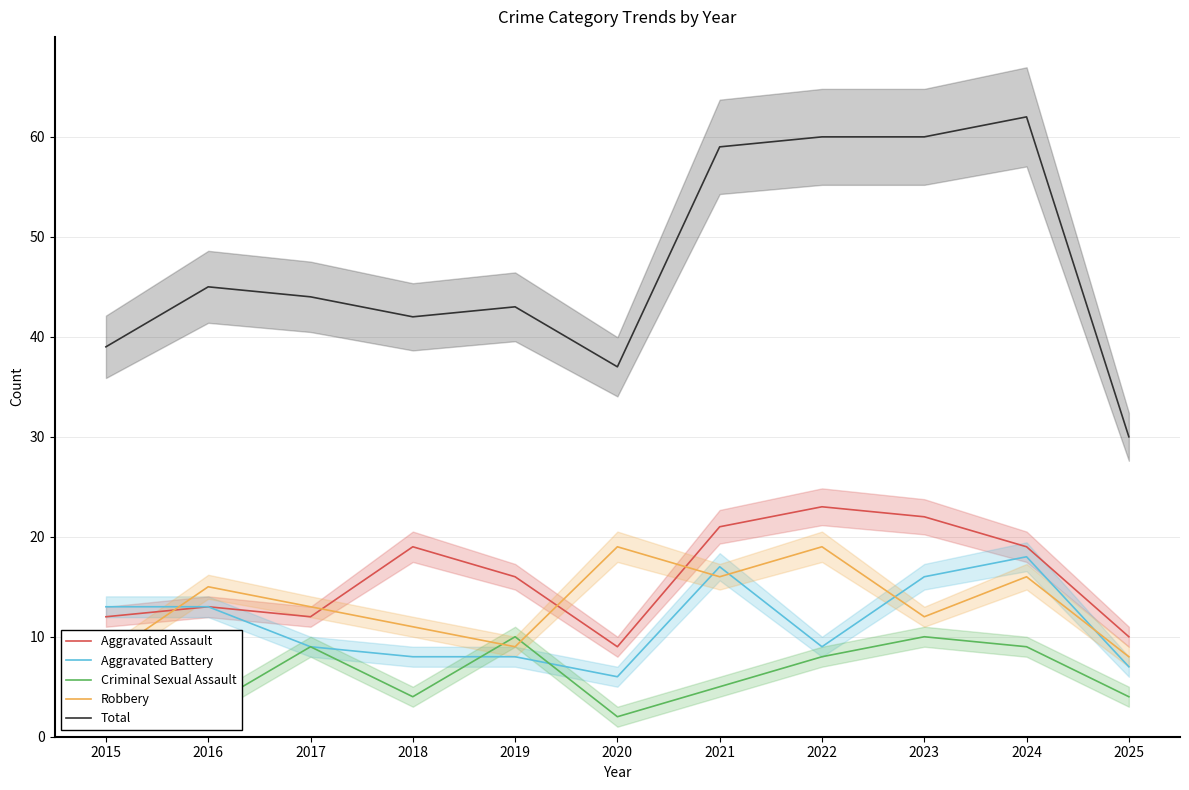

Which has a higher value, 2016 or 2025?

2016